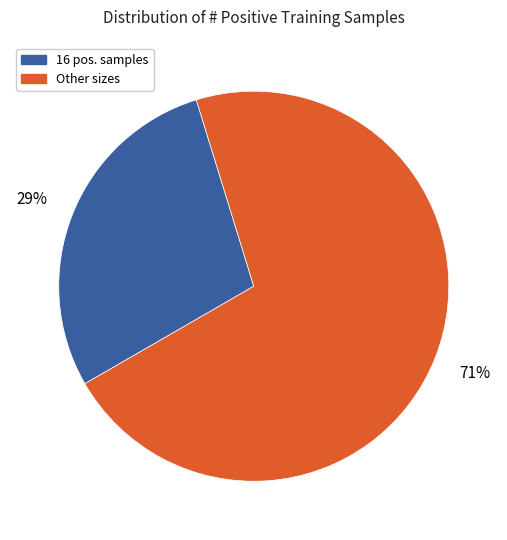

Is there any slice that represents more than half of the pie?

Yes